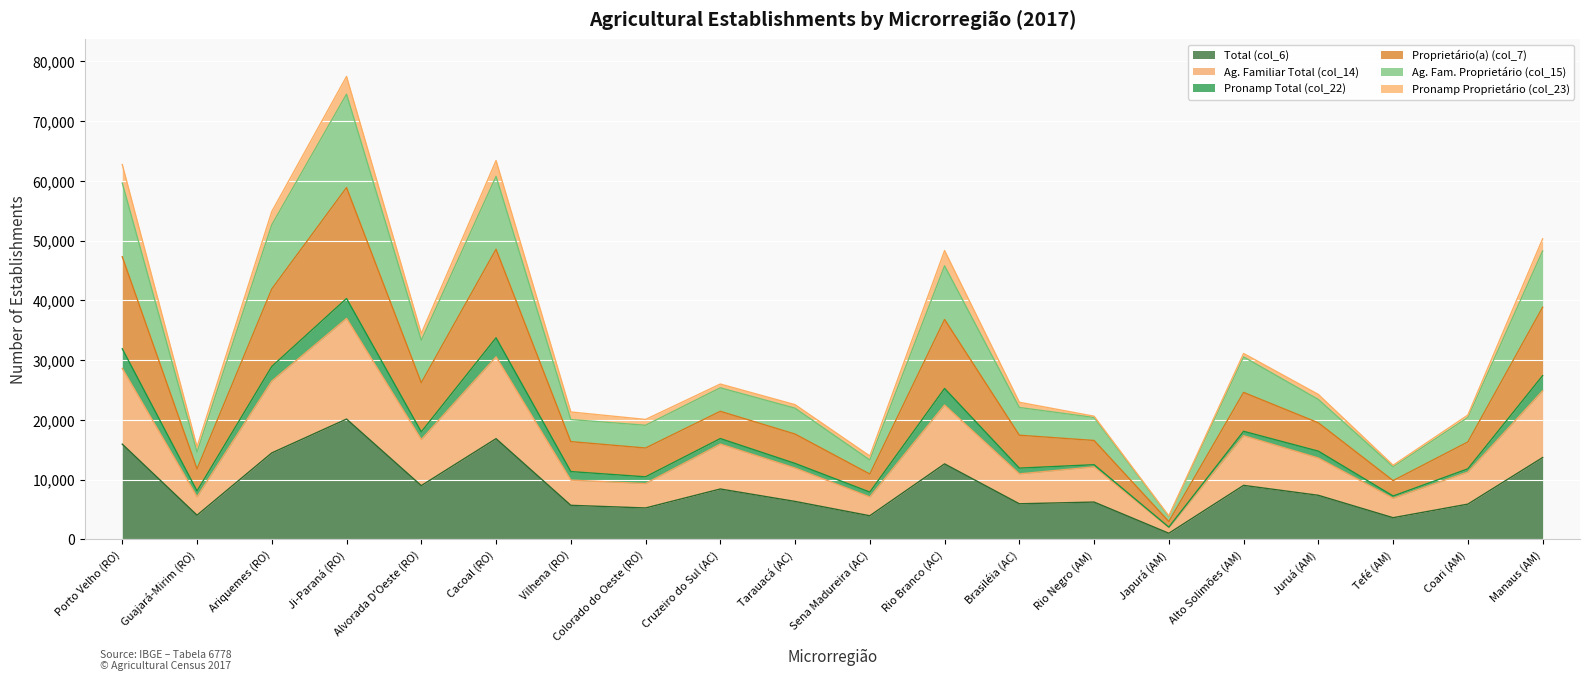

How many lines are shown in the chart?

6